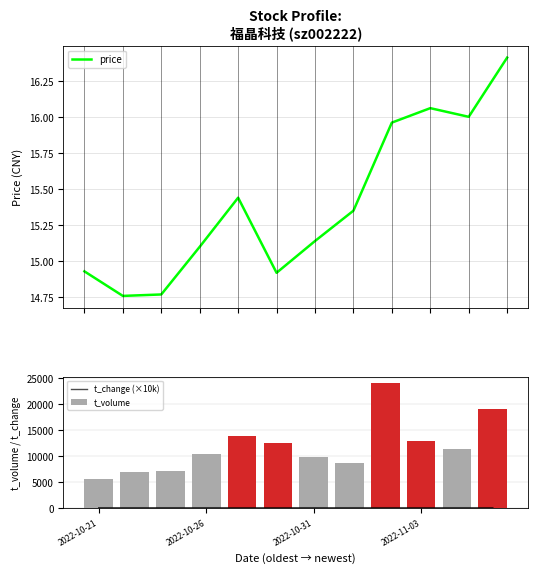

What is the difference between the second highest and minimum values in the t_volume series?

13642